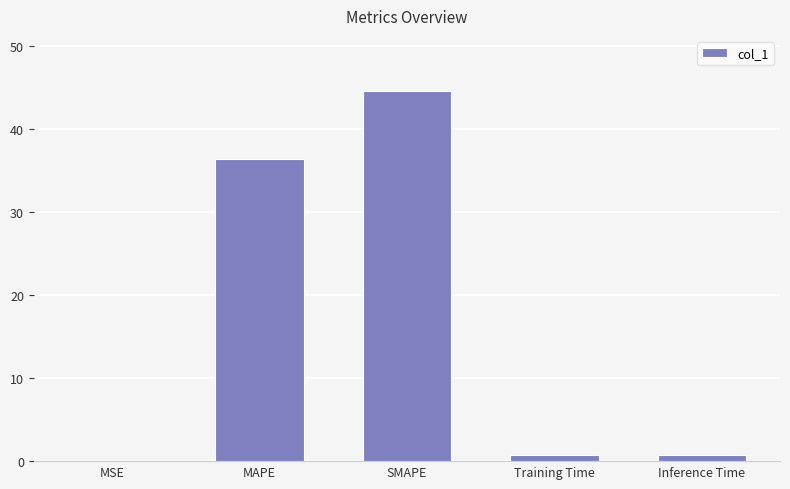

What is the sum of the values at MSE and SMAPE?

44.5